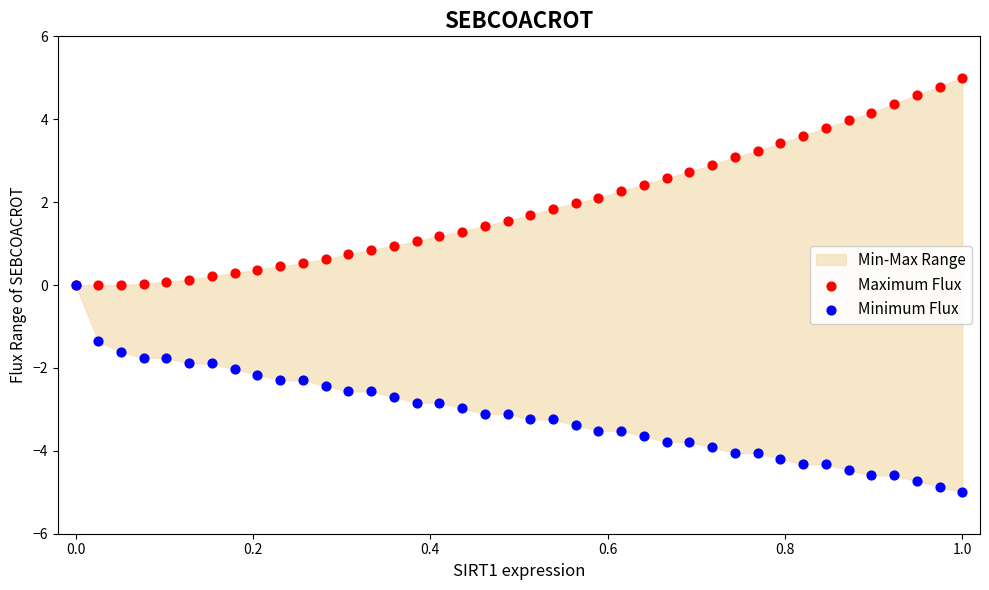

Which series contains the highest Y value?

Maximum Flux